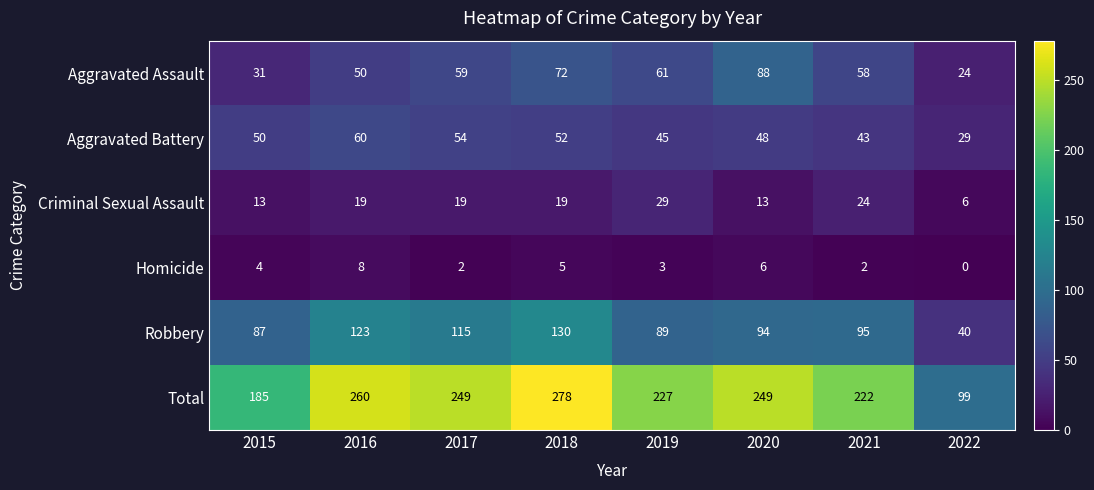

What is the sum of the Criminal Sexual Assault values at 2022 and 2021?

30